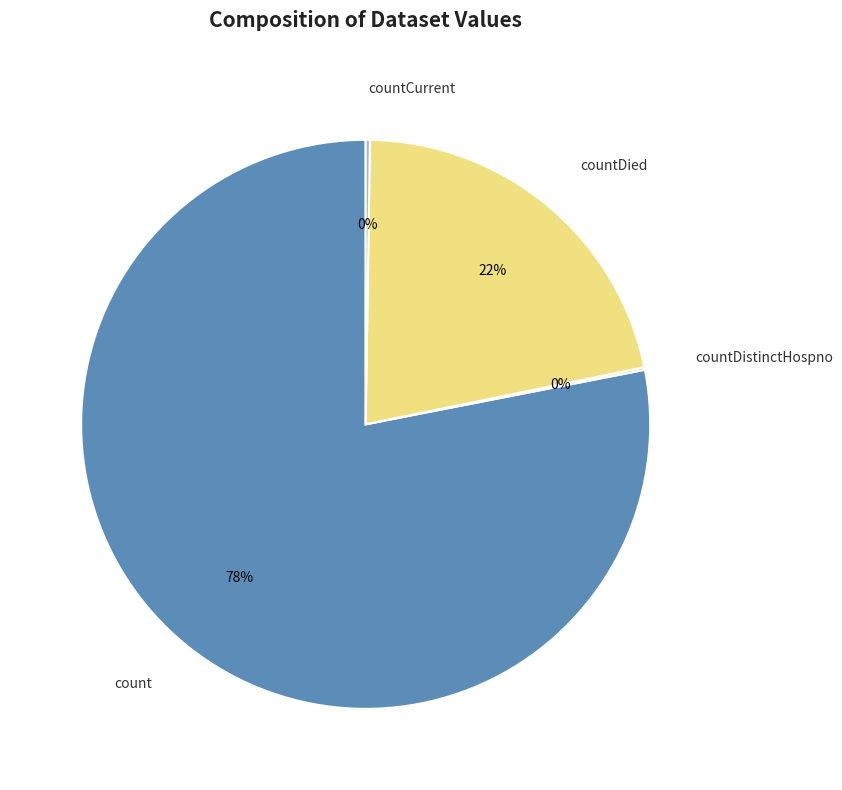

What is the majority slice?

count